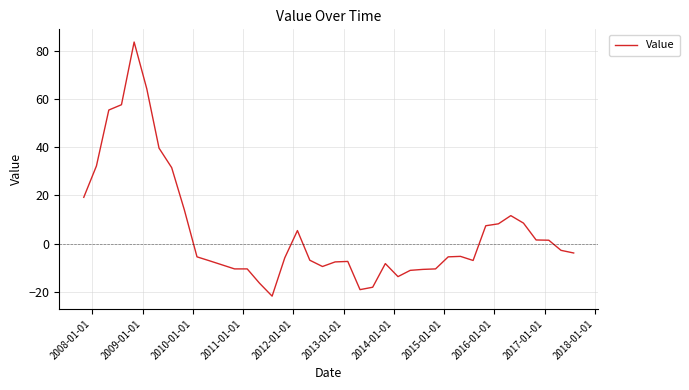

What is the minimum value shown in the chart?

-21.8